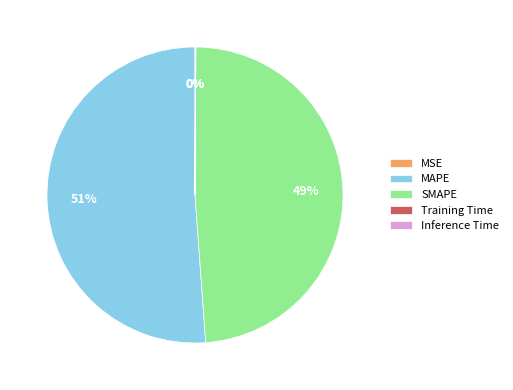

Does any single category account for the majority?

Yes